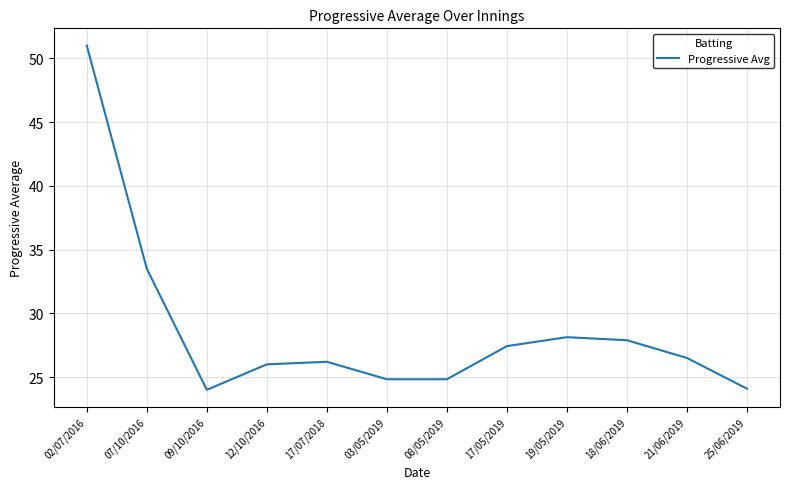

What is the difference between the maximum and minimum values?

27.0